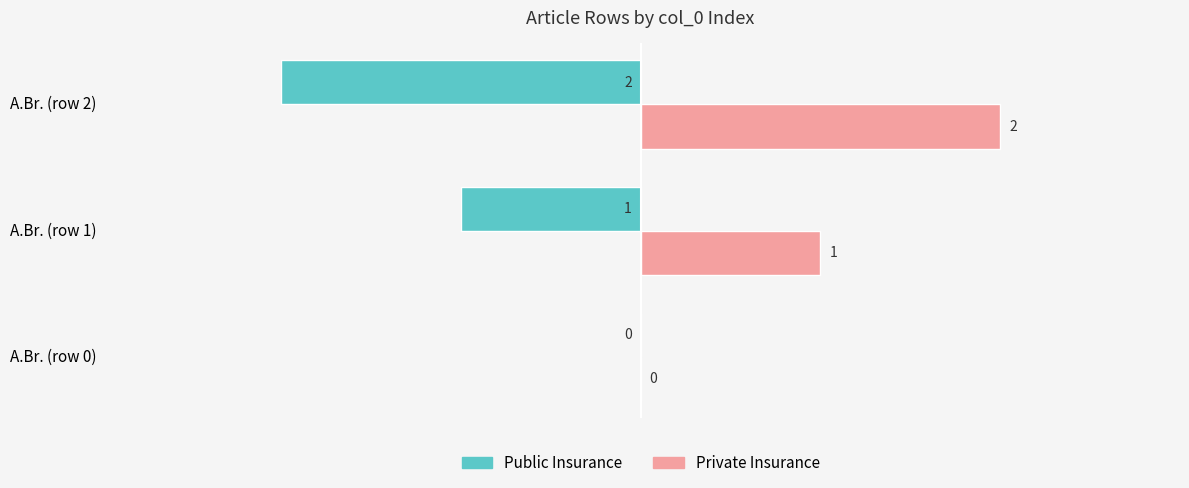

At which label is Private Insurance closest to 1?

A.Br. (row 1)